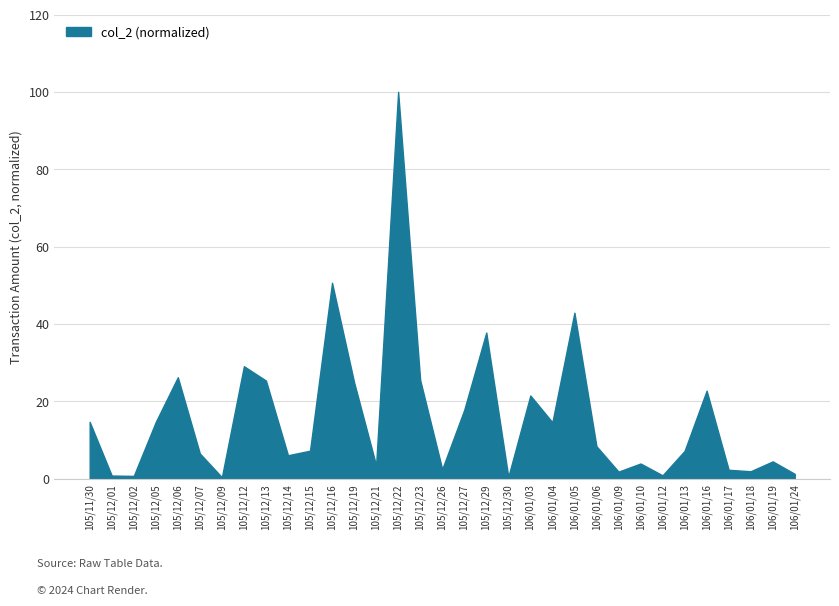

True or false: the data shows 1.2 at 106/01/24.

True